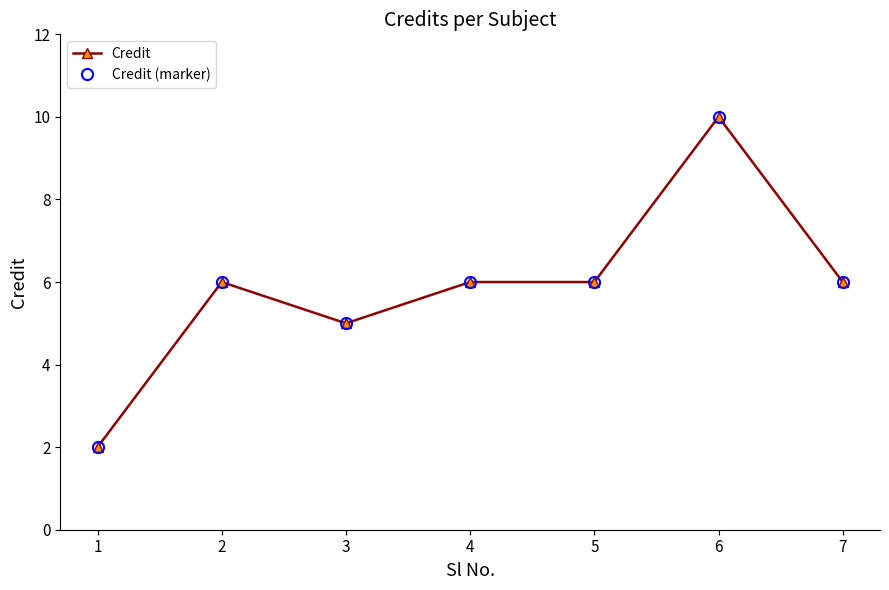

Is this an area chart (filled region under the line)?

No